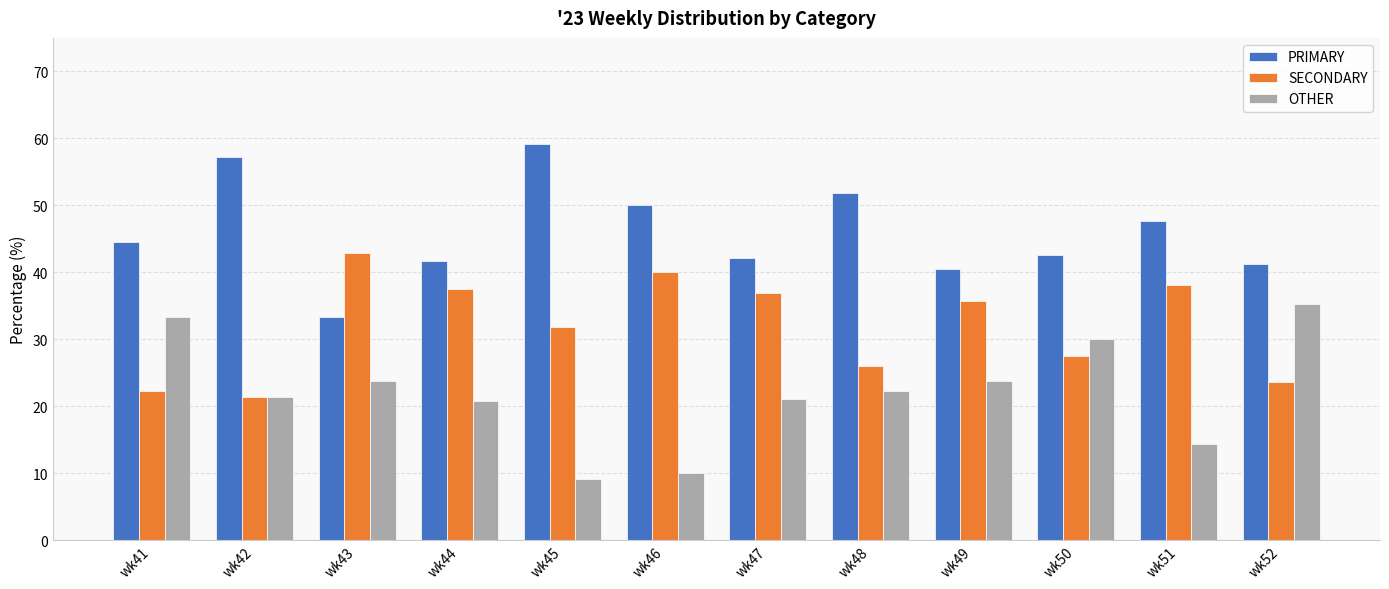

Rank the series at wk51 from highest to lowest value.

PRIMARY, SECONDARY, OTHER